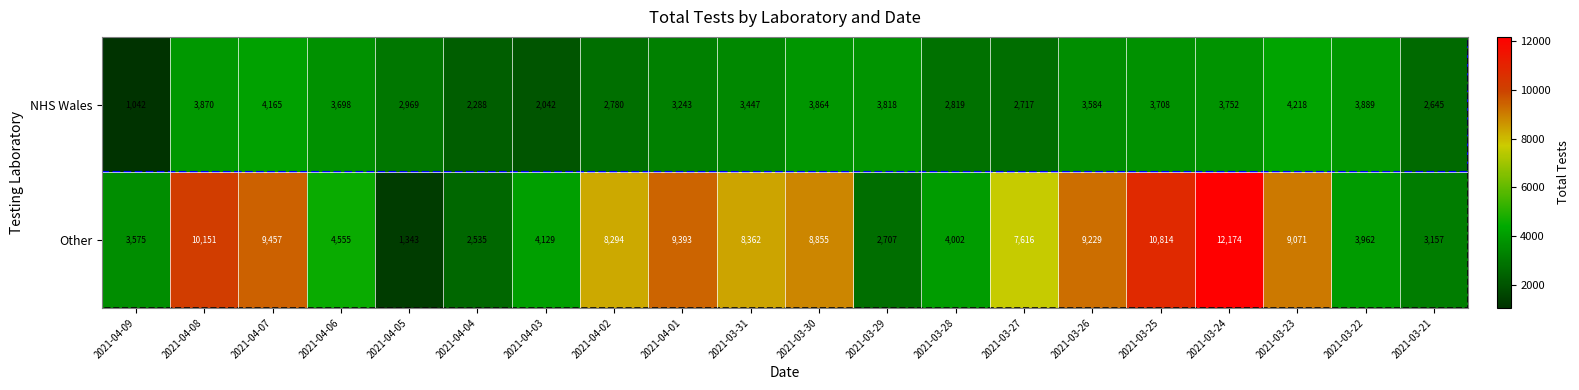

The value of NHS Wales at 2021-03-30 is 3864. True or false?

True